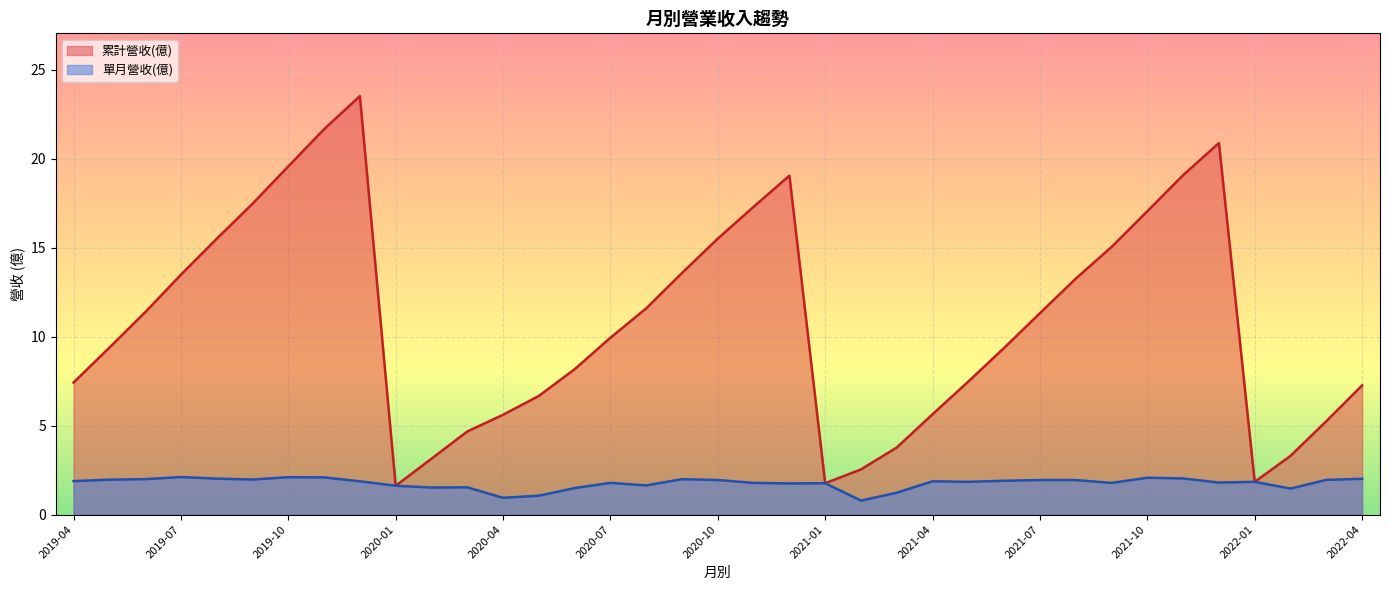

What is the difference between the highest and lowest values at 2019-05?

7.4